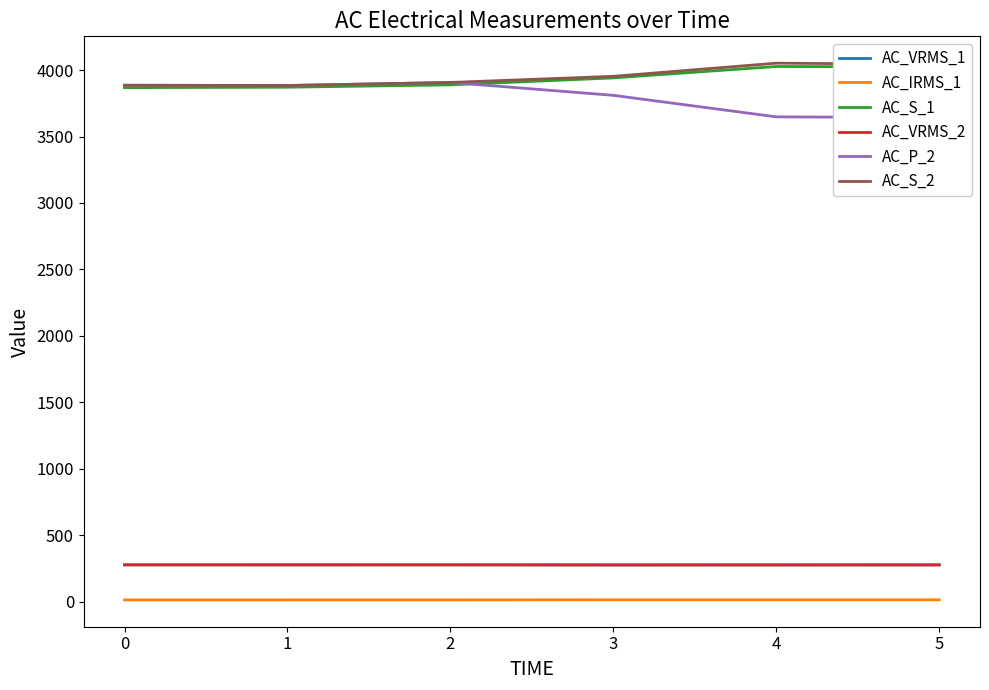

Which series has the widest spread of values?

AC_P_2